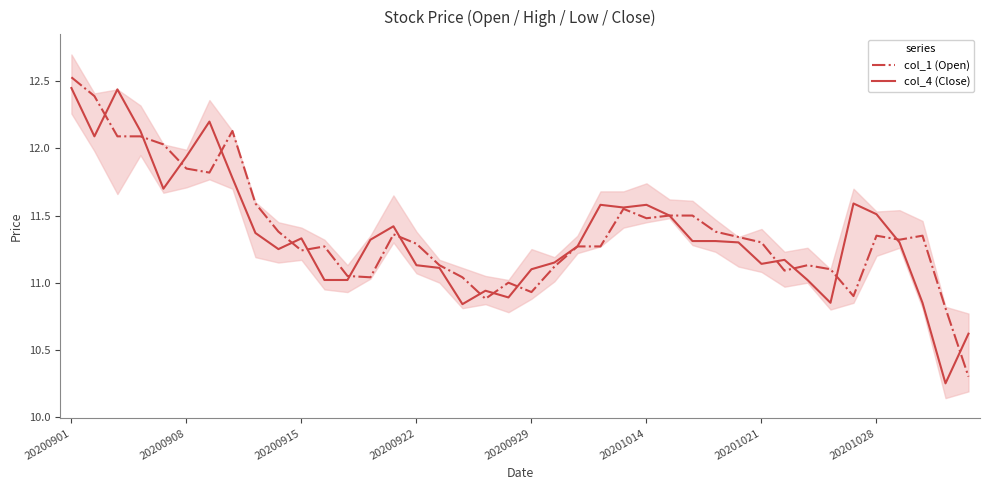

How many interior local valleys does the col_4 (Close) series have?

9